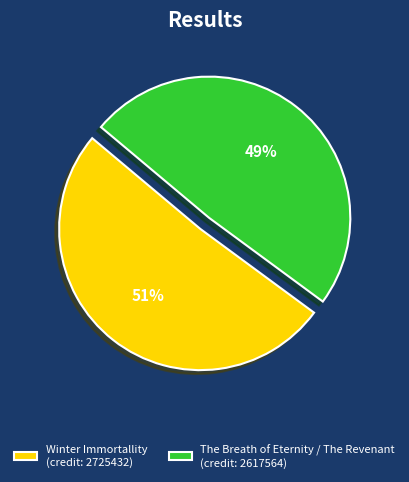

Which slice represents more than half of the pie?

Winter Immortallity (credit: 2725432)